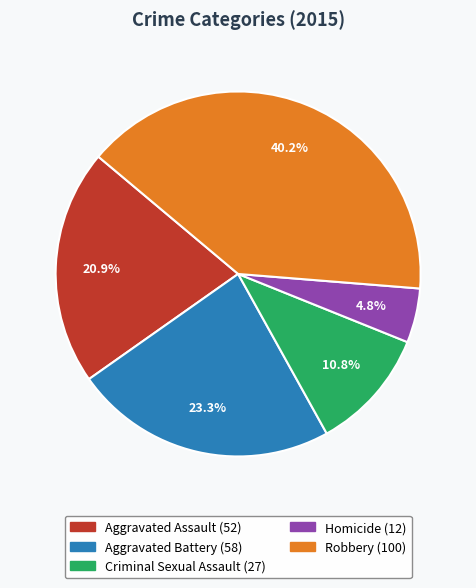

Between Aggravated Assault and Homicide, which is larger?

Aggravated Assault